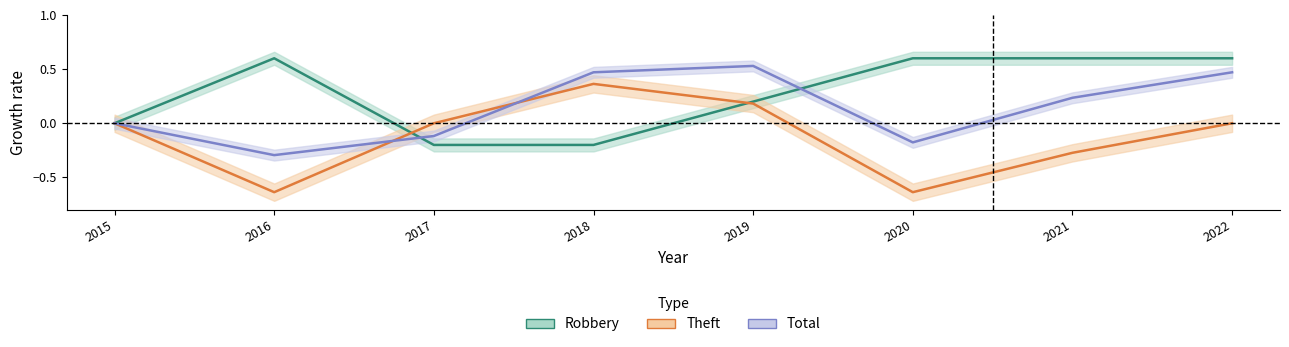

Where is the first local maximum for Theft?

2018